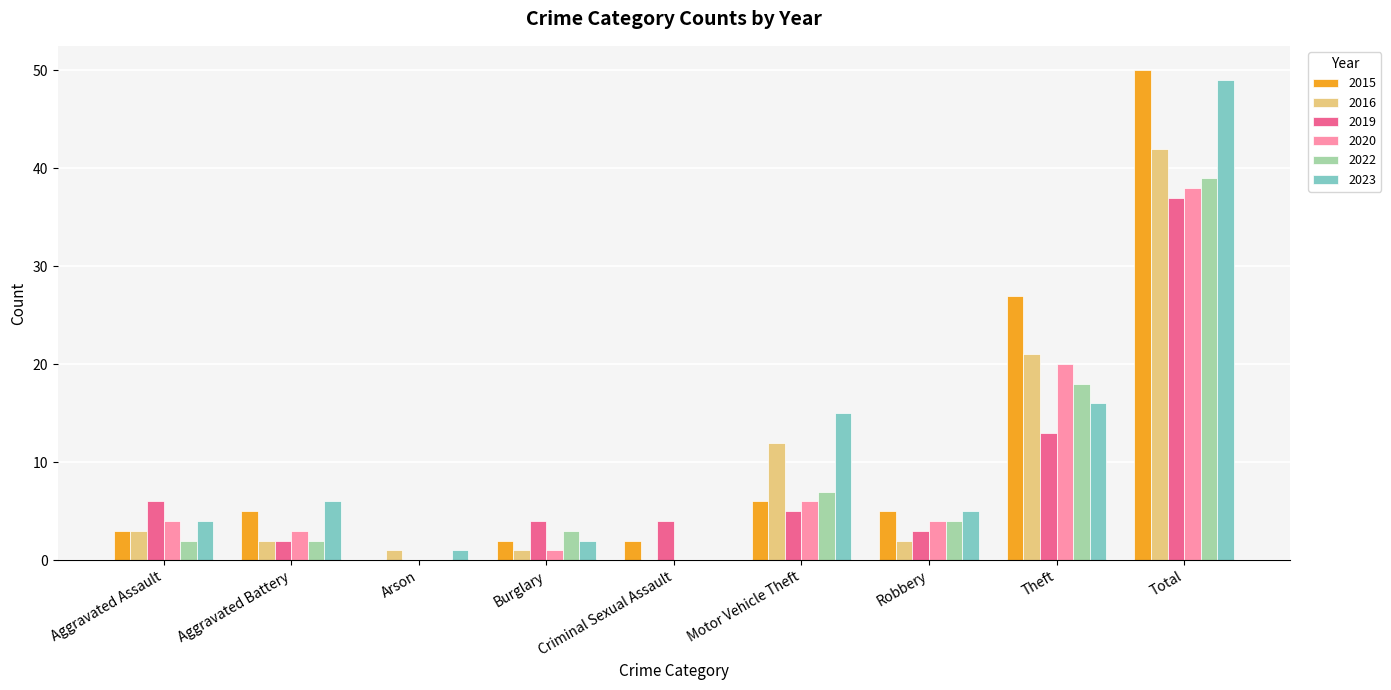

Between Criminal Sexual Assault and Theft, which series saw the biggest shift?

2015